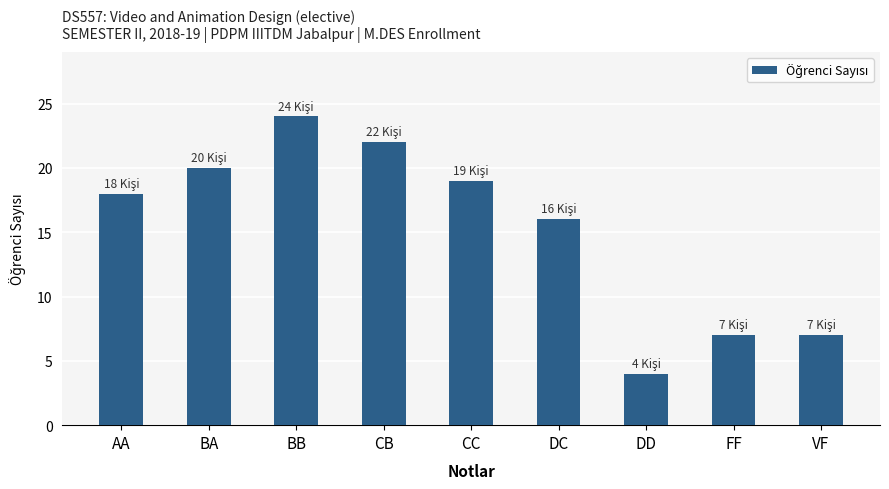

What is the label of the 1st bar from the right?

VF